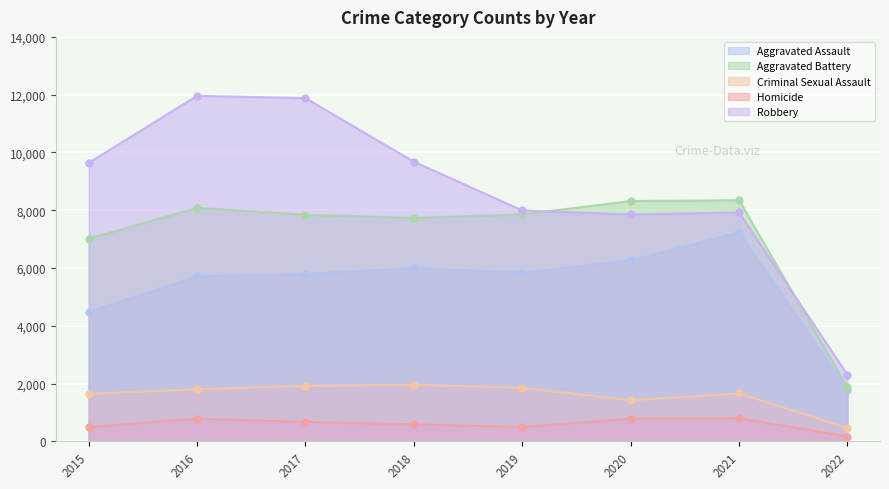

True or false: Aggravated Battery and Aggravated Assault cross at least once.

False